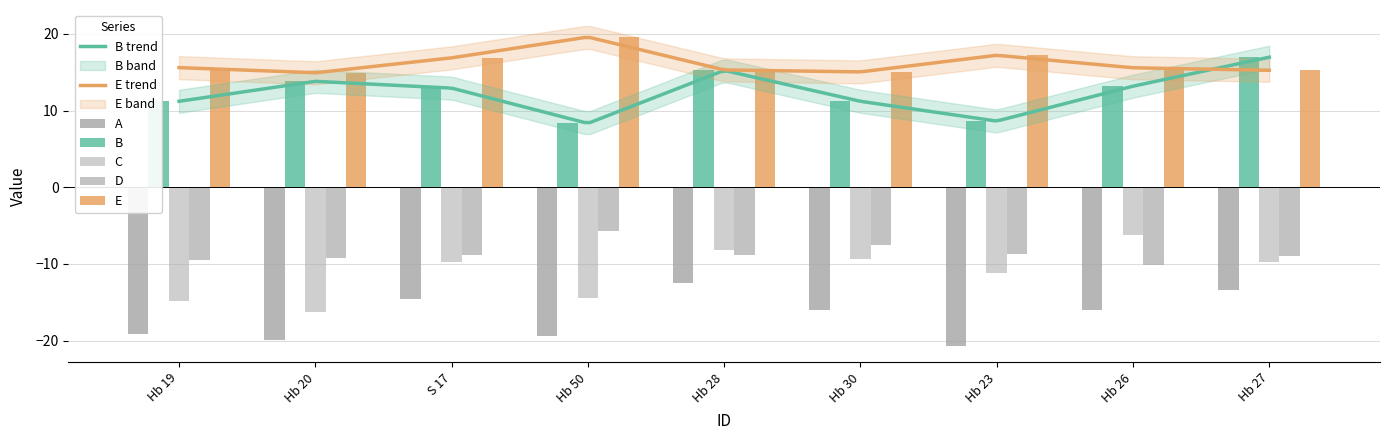

How many data points in A are above -15?

3